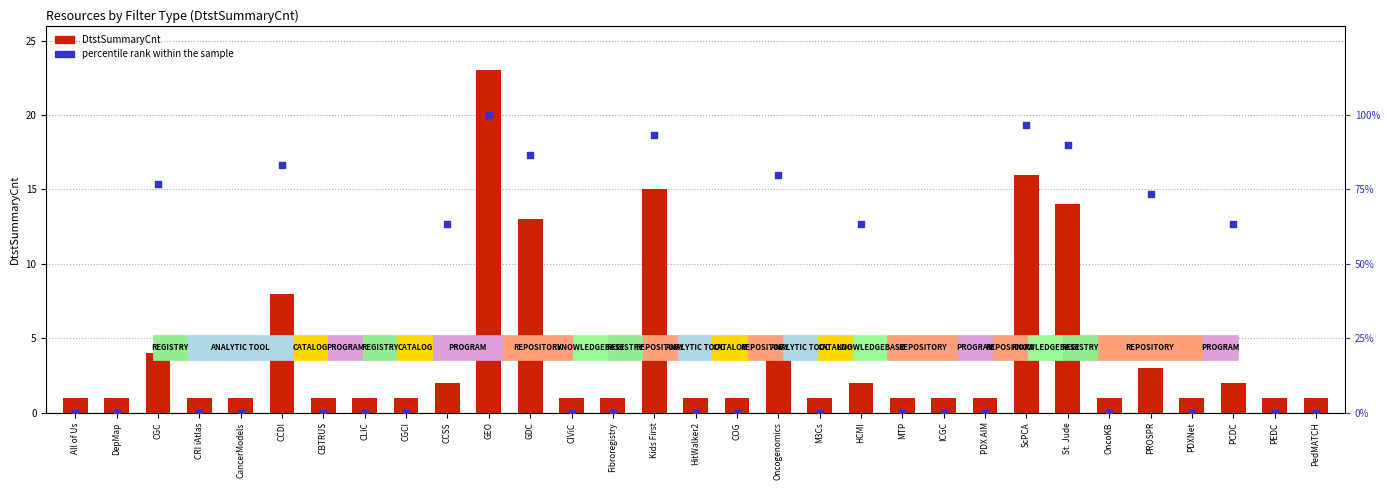

Which series has the largest Y range (max minus min)?

percentile rank within the sample